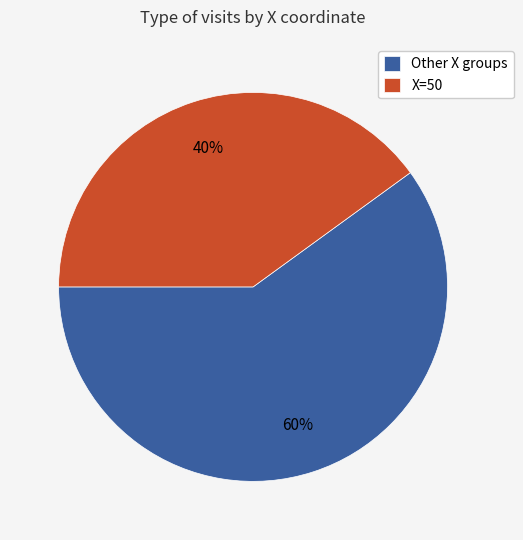

Which slice is the smallest?

X=50